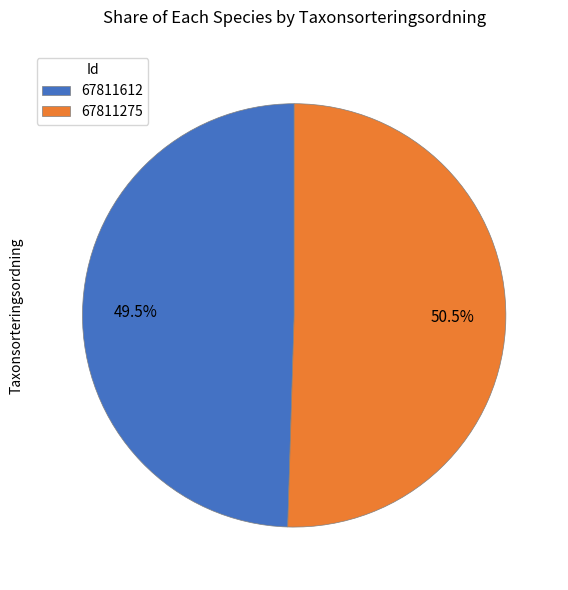

Combined, what portion of the pie is 67811275 and 67811612?

100.0%